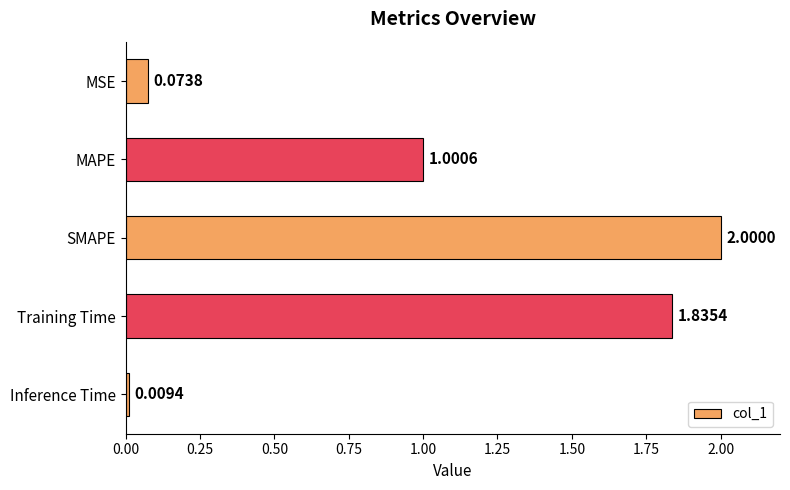

What is the label of the 5th bar from the top?

Inference Time